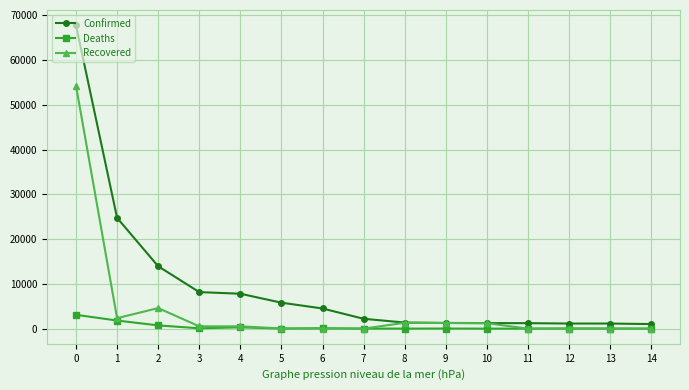

The value of Confirmed at 2 is 13938. True or false?

True